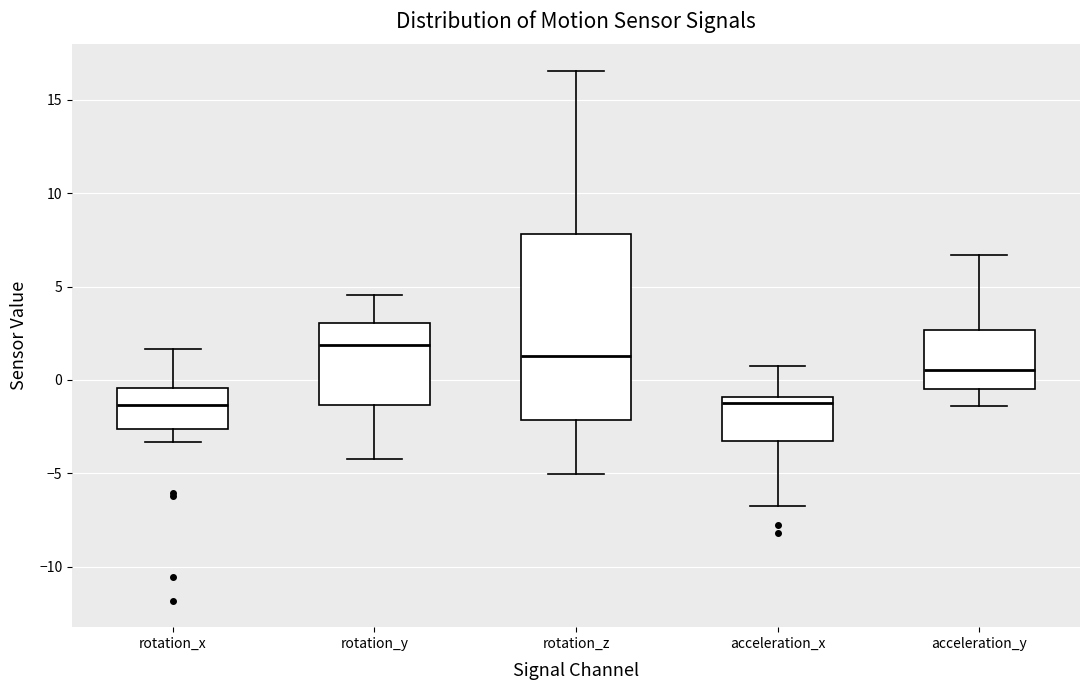

Where is the lower edge of the box for rotation_x on the y-axis? The values are not printed on the chart, so give them approximately, as read against the axis.

-2.5